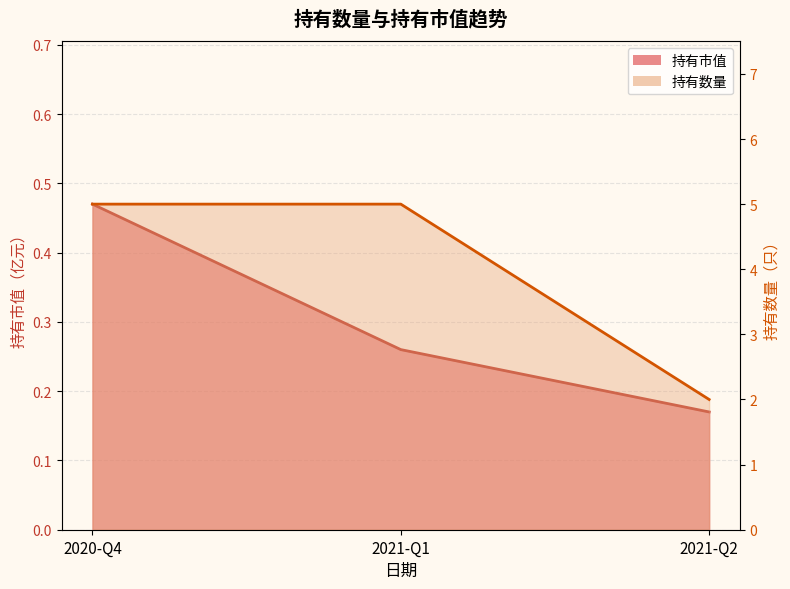

How many 持有市值 values are between 0 and 1?

3